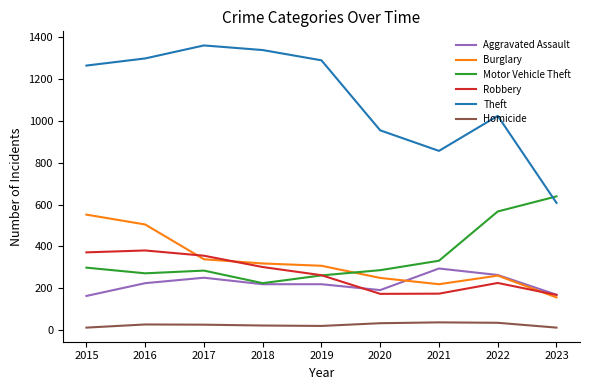

True or false: Homicide and Robbery intersect in this chart.

False